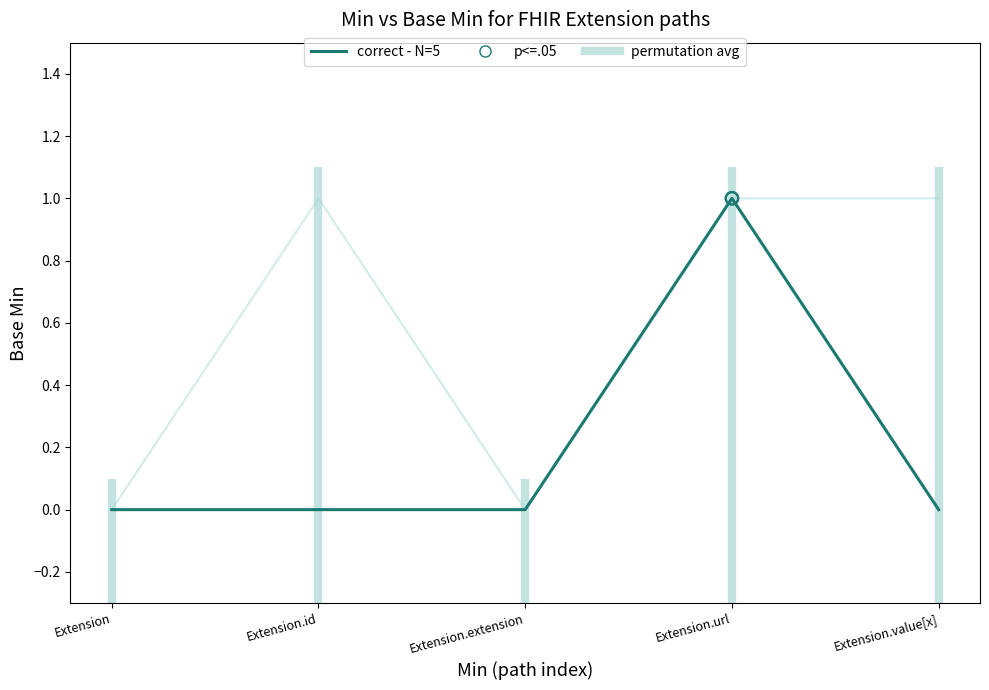

Which series has the largest total across all categories?

permutation avg